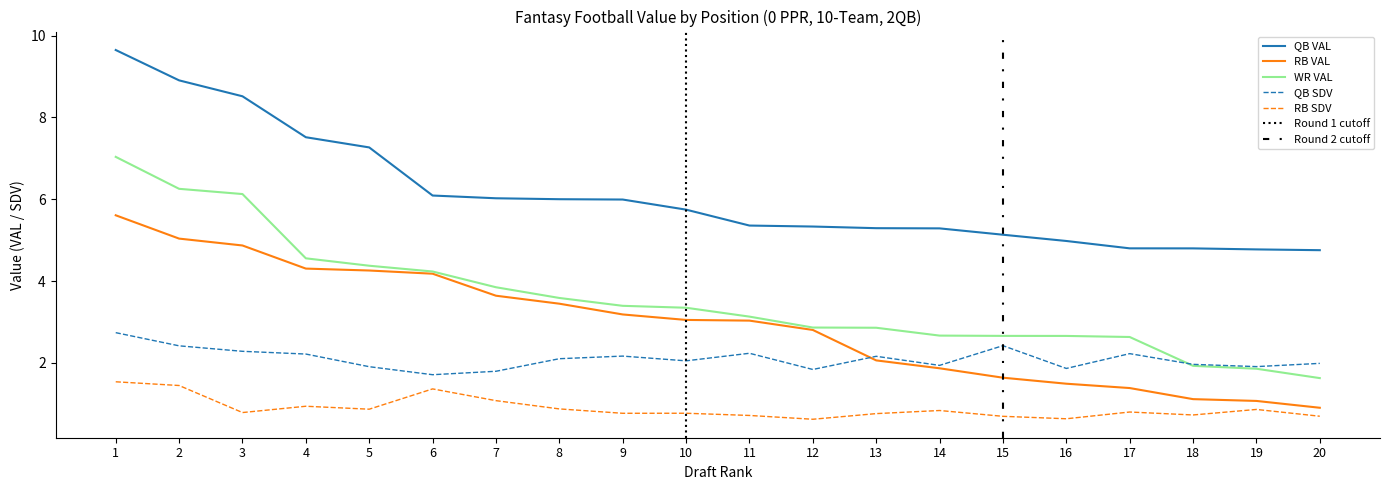

True or false: RB SDV and QB SDV cross at least once.

False